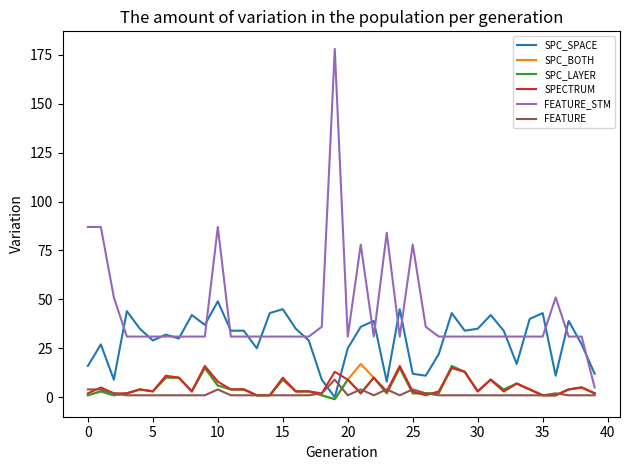

True or false: FEATURE has more than 0 points higher than both neighbors.

True